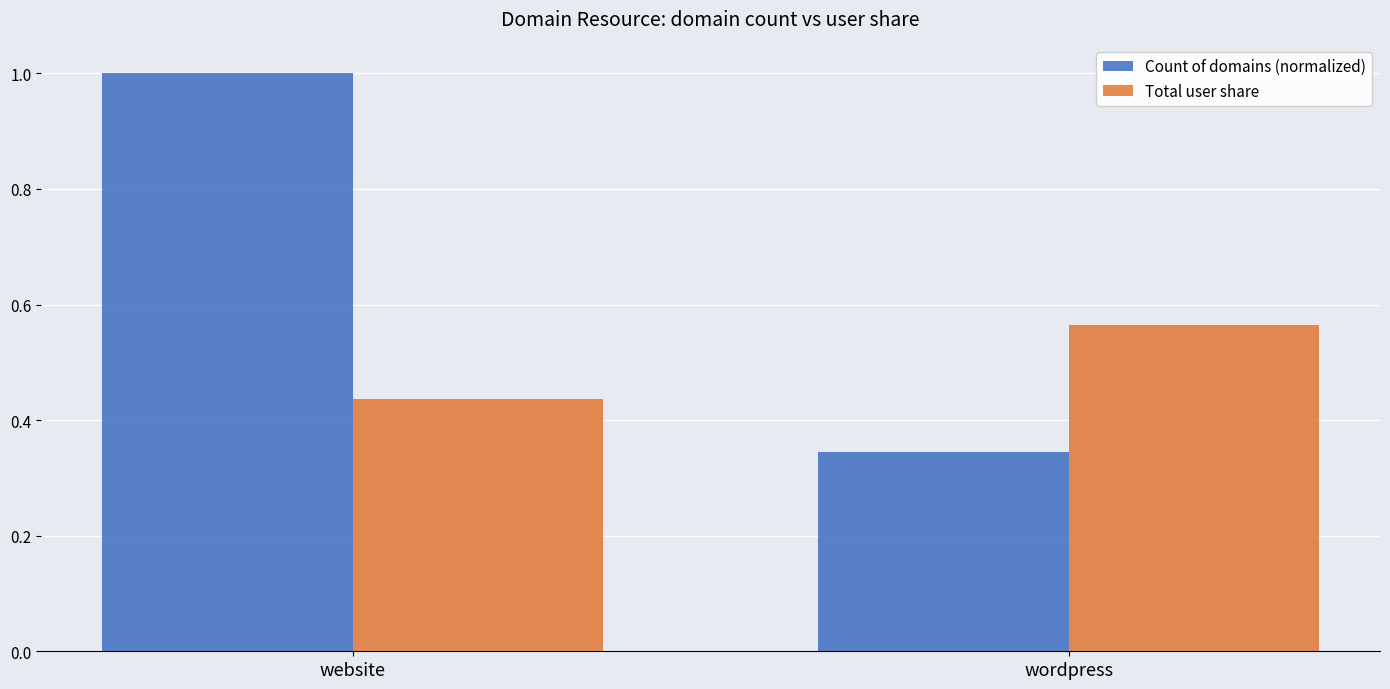

What is the sum of the Count of domains (normalized) values at website and wordpress?

1.3